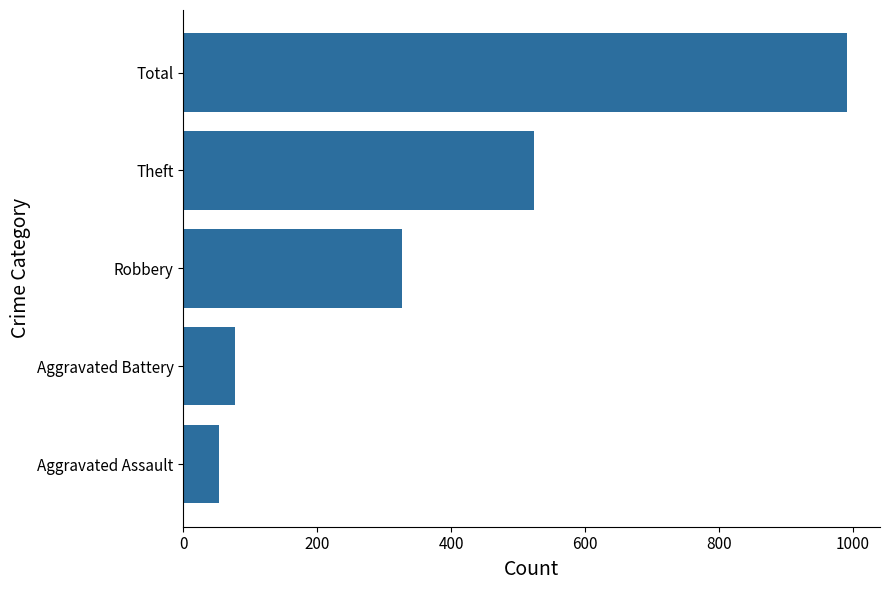

What is the sum of all values?

1972